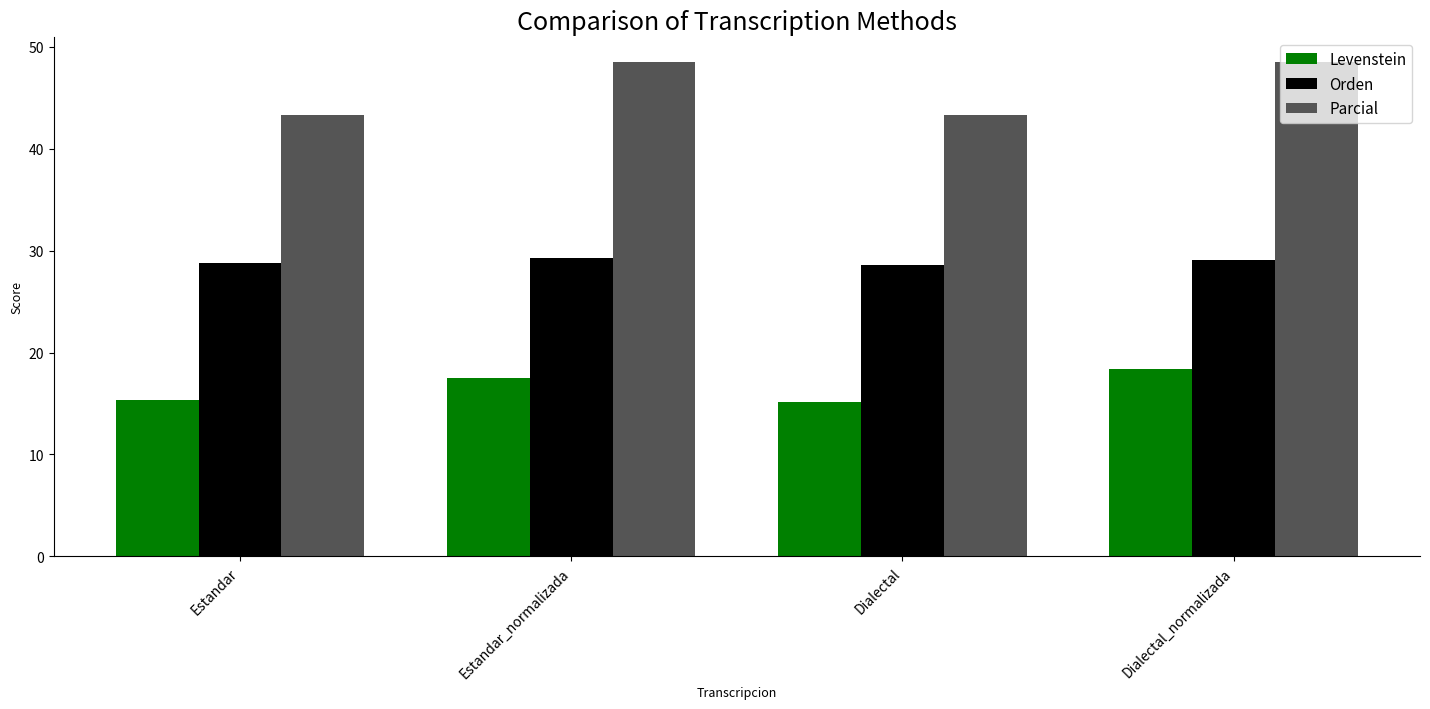

Is it true that Levenstein equals 15.2 at Dialectal?

True